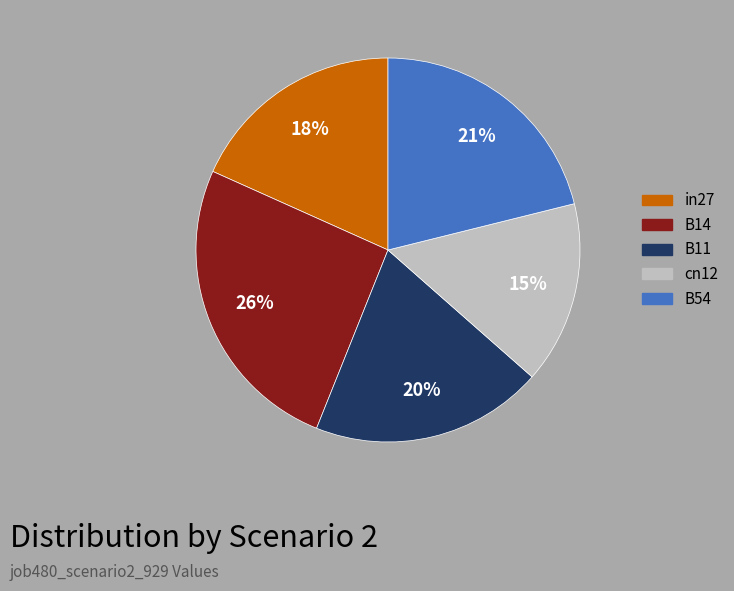

Which slice is the largest?

B14